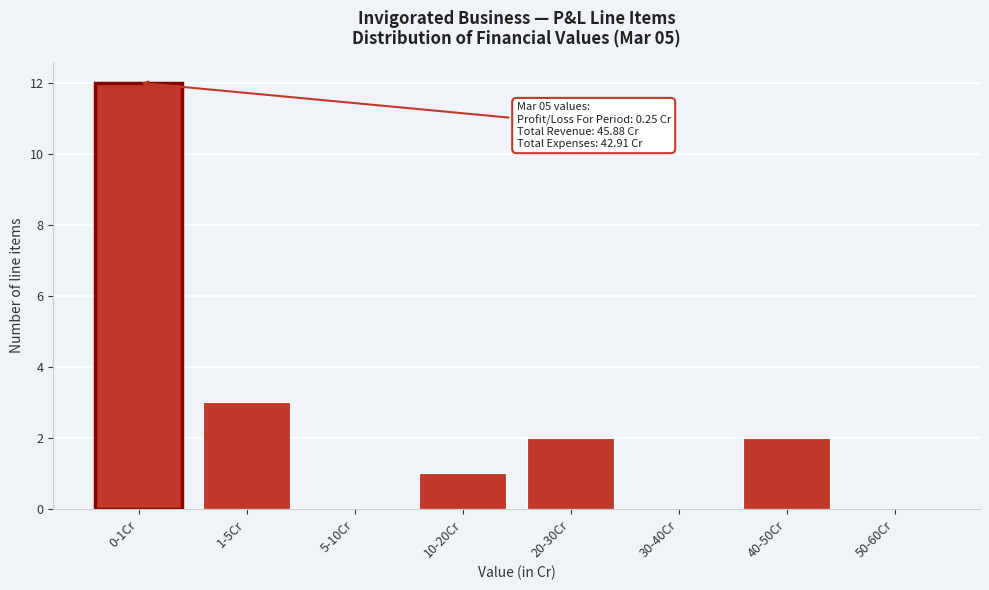

Reading left to right, transcribe all the data shown in this chart.

0-1Cr=12	1-5Cr=3	5-10Cr=0	10-20Cr=1	20-30Cr=2	30-40Cr=0	40-50Cr=2	50-60Cr=0